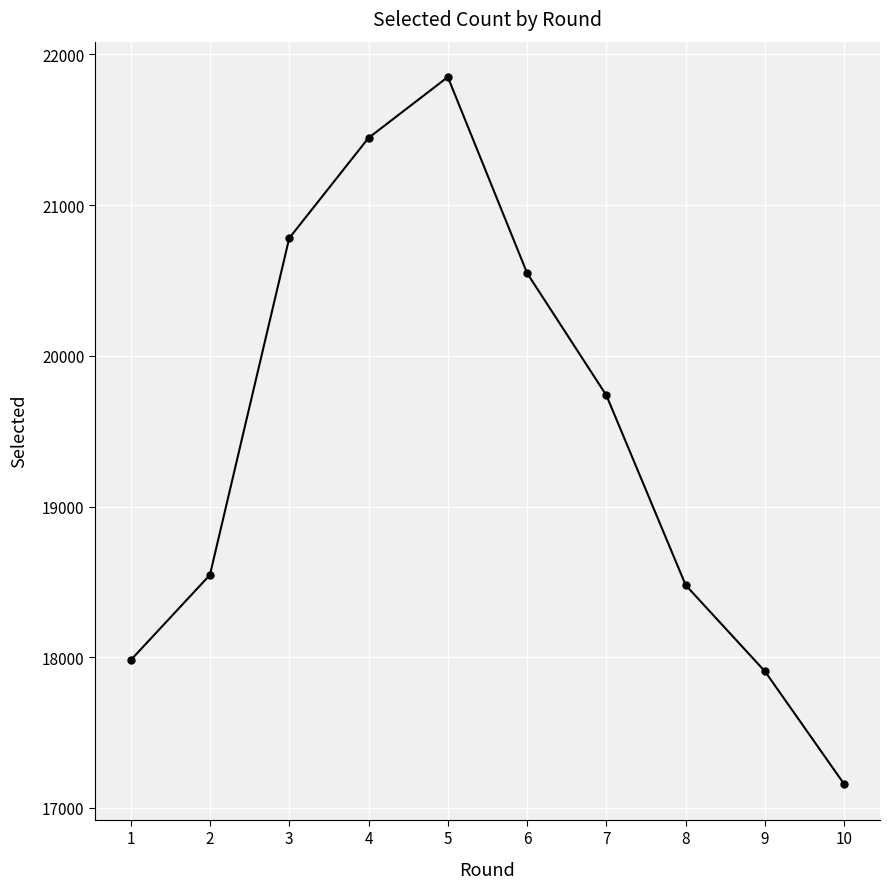

Is it true that the value at 7 is 4648?

False